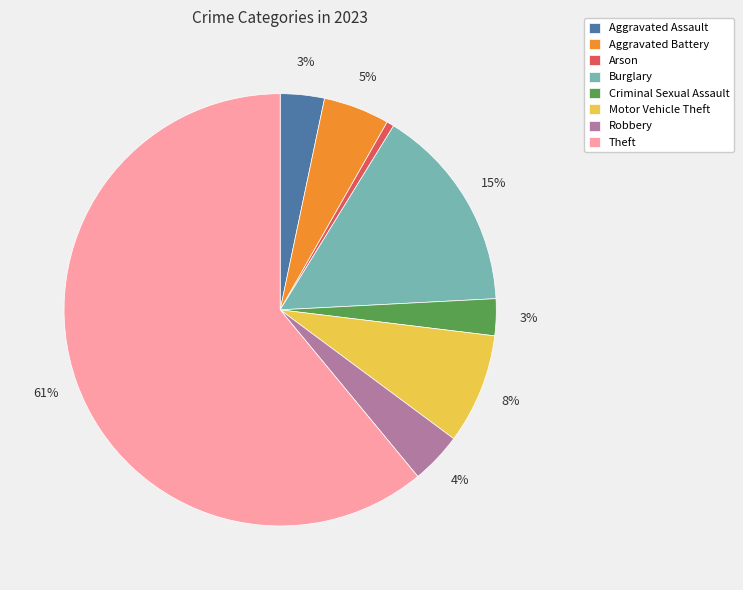

What is the smallest slice in the pie chart?

Arson